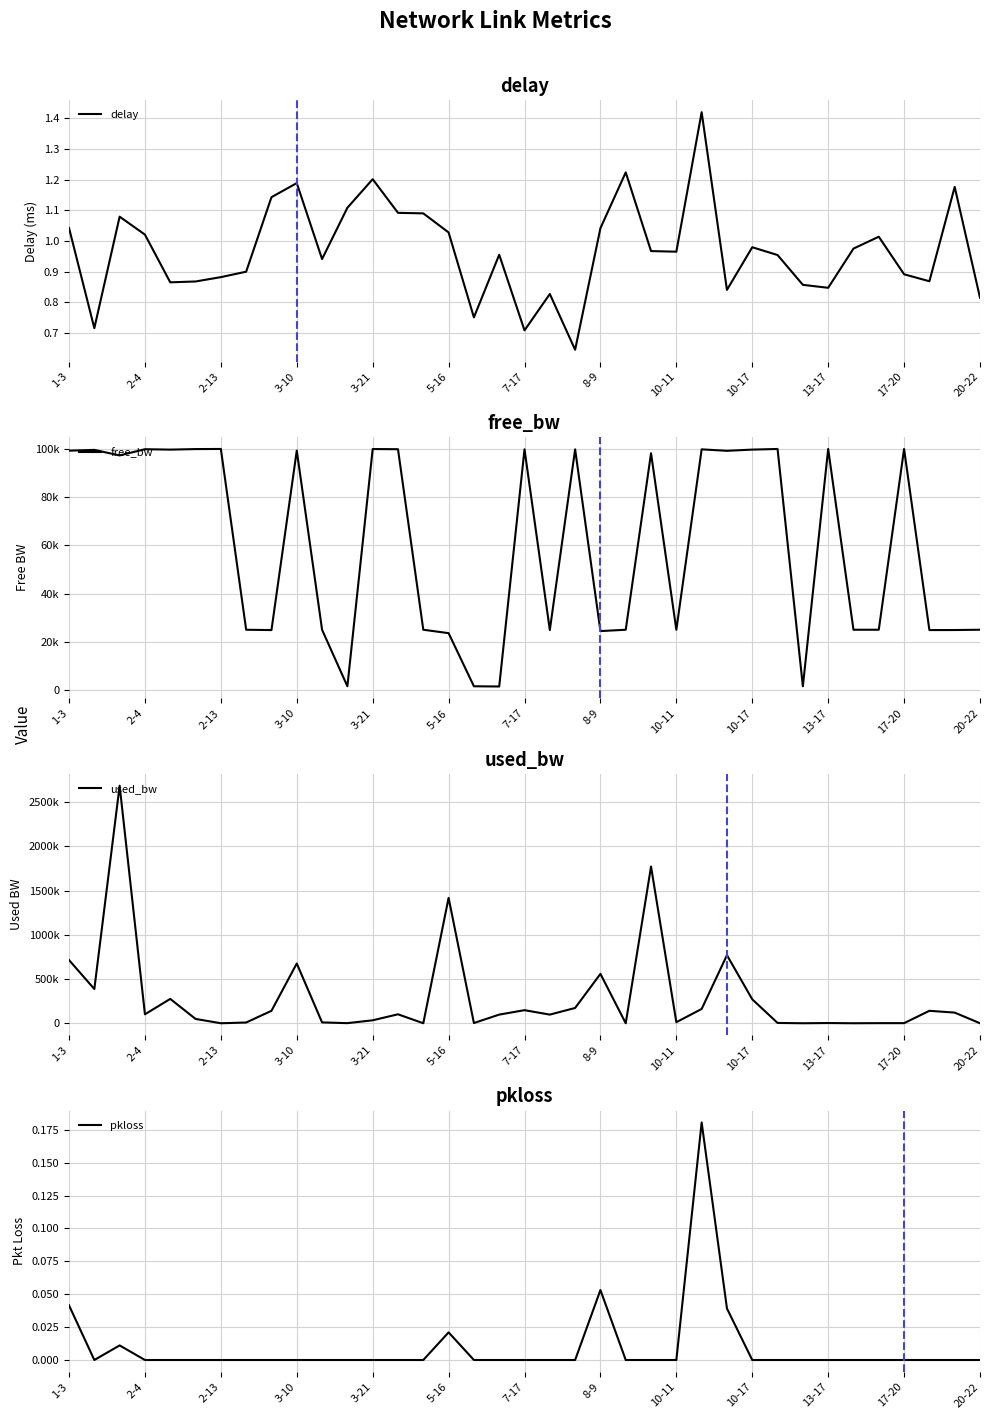

True or false: pkloss has a value of 0.0 at 28.

True